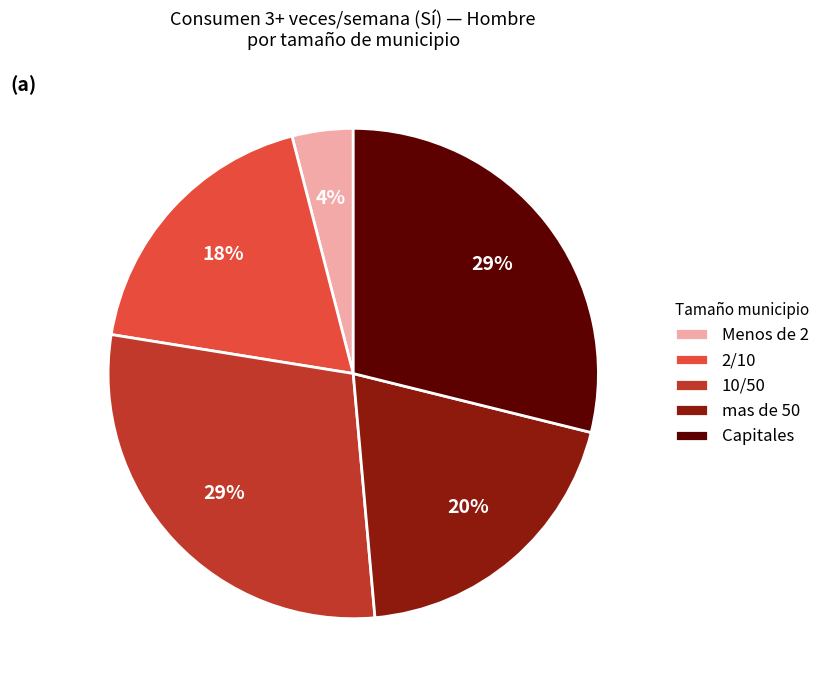

Between Menos de 2 and Capitales, which is larger?

Capitales